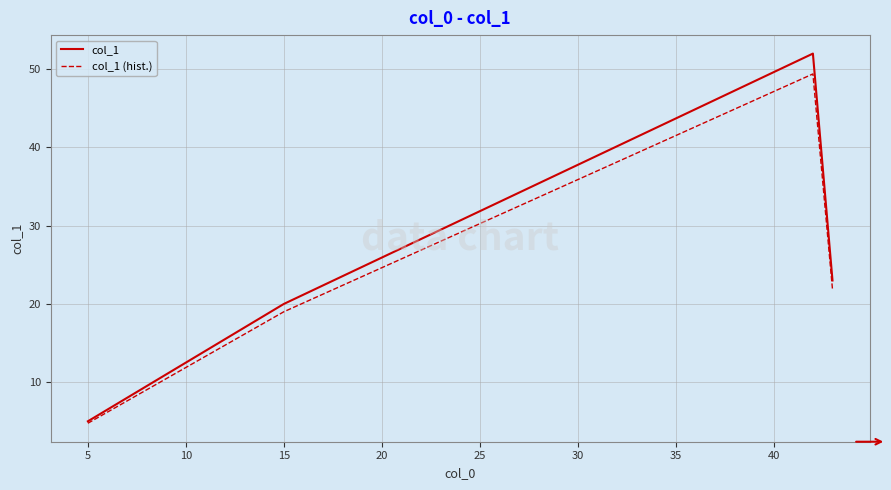

In col_1, how many points are higher than both neighbors (excluding endpoints)?

1